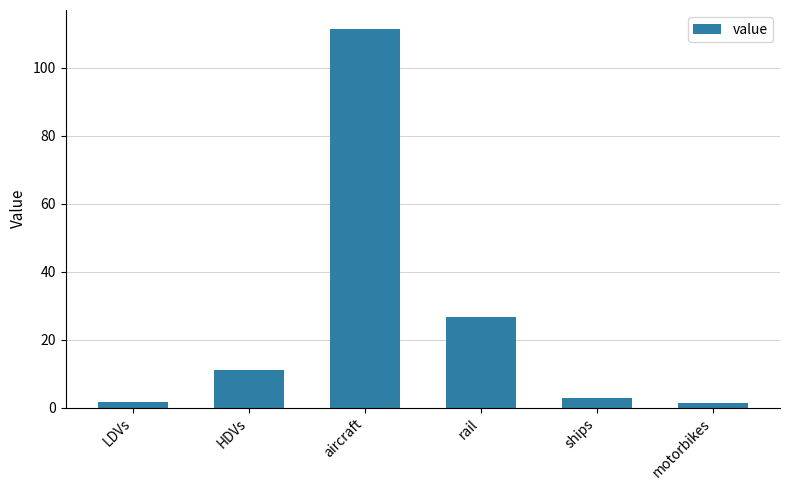

Count the number of categories in the chart.

6